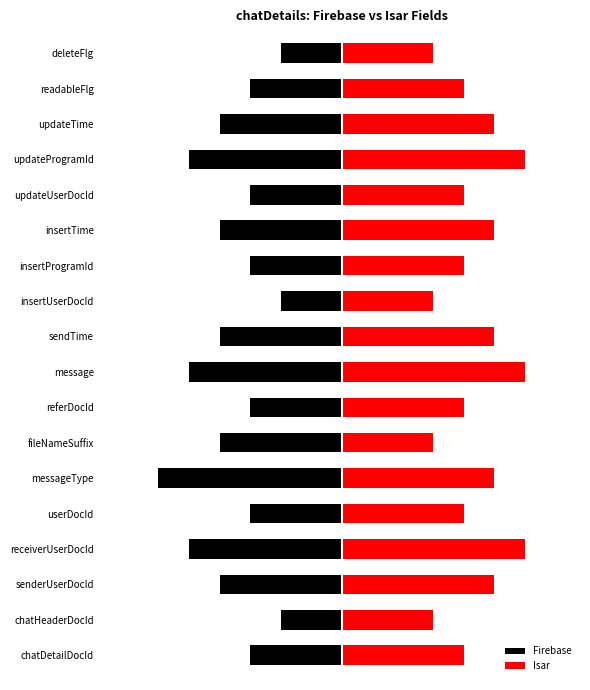

Rank the series by their average value, from lowest to highest.

Firebase, Isar